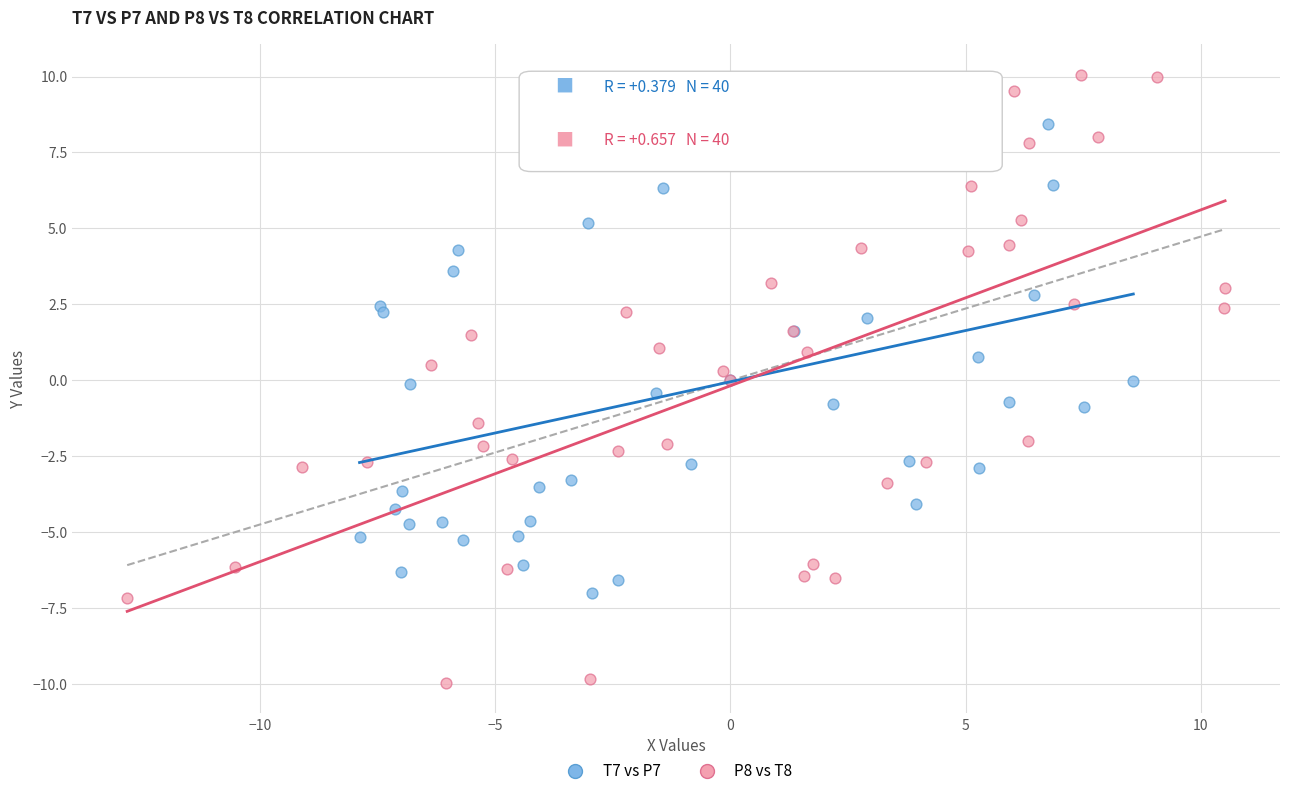

Which series contains the highest Y value?

P8 vs T8